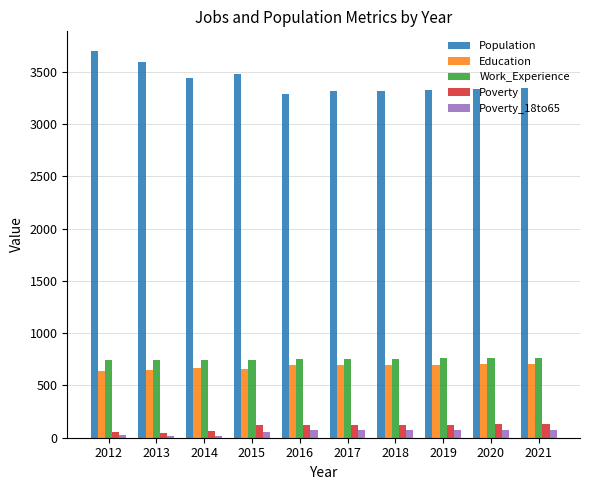

Are the bars horizontal?

No